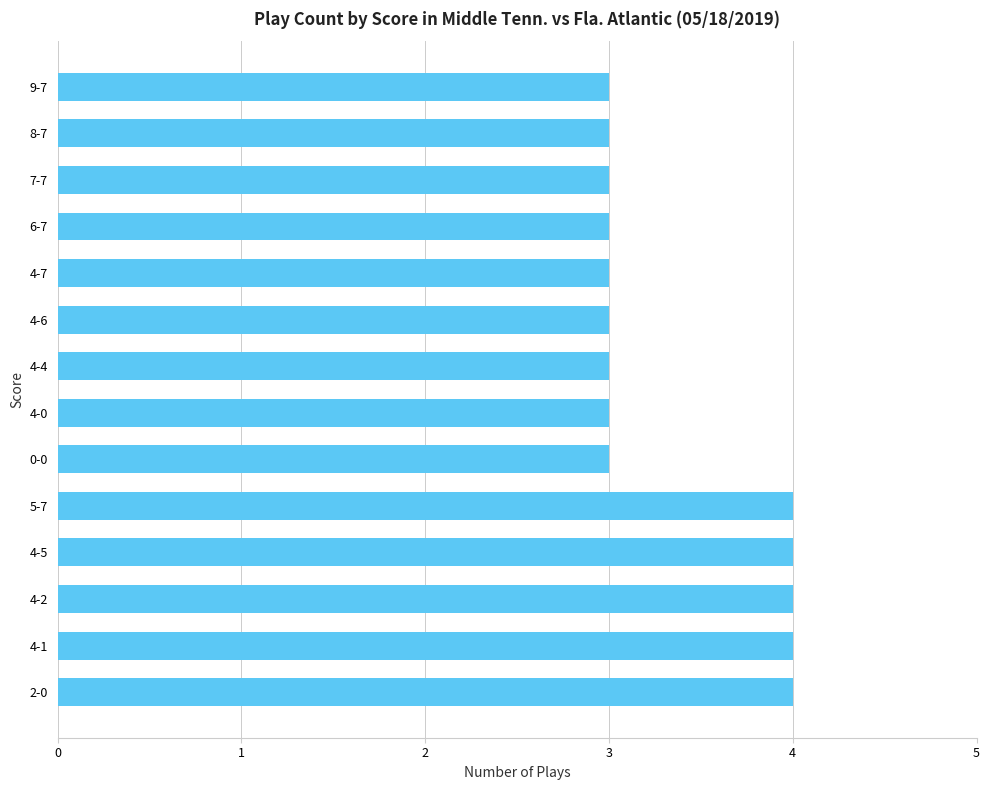

Count the number of data series in this chart.

1